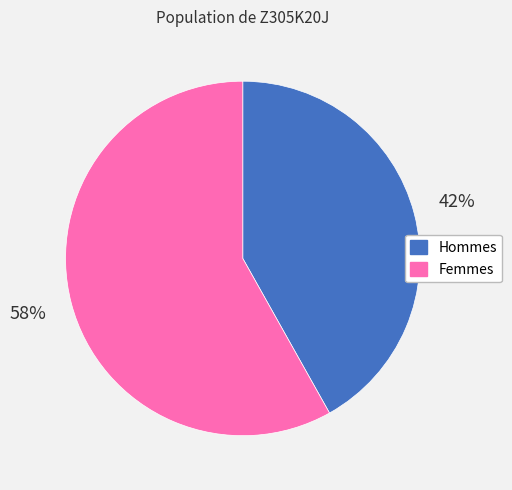

To the nearest percent, what is the average slice percentage?

50%